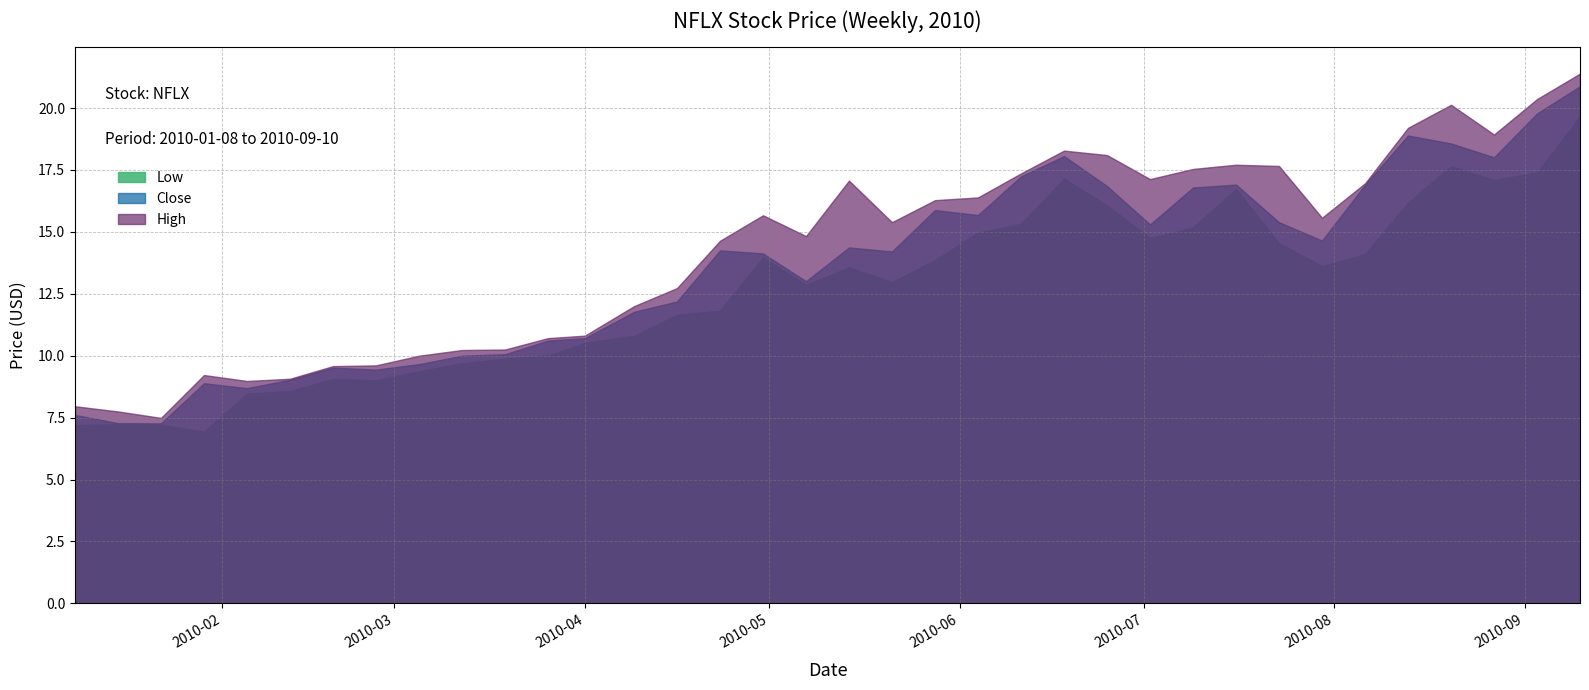

At which label does Low first exceed 13?

2010-04-30